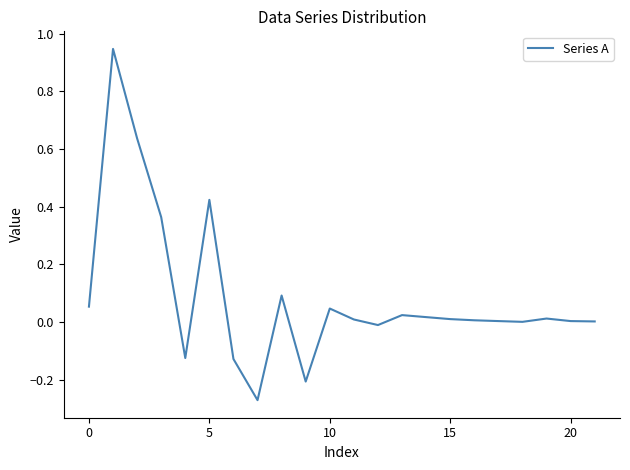

What is the difference between the maximum and minimum values?

1.2